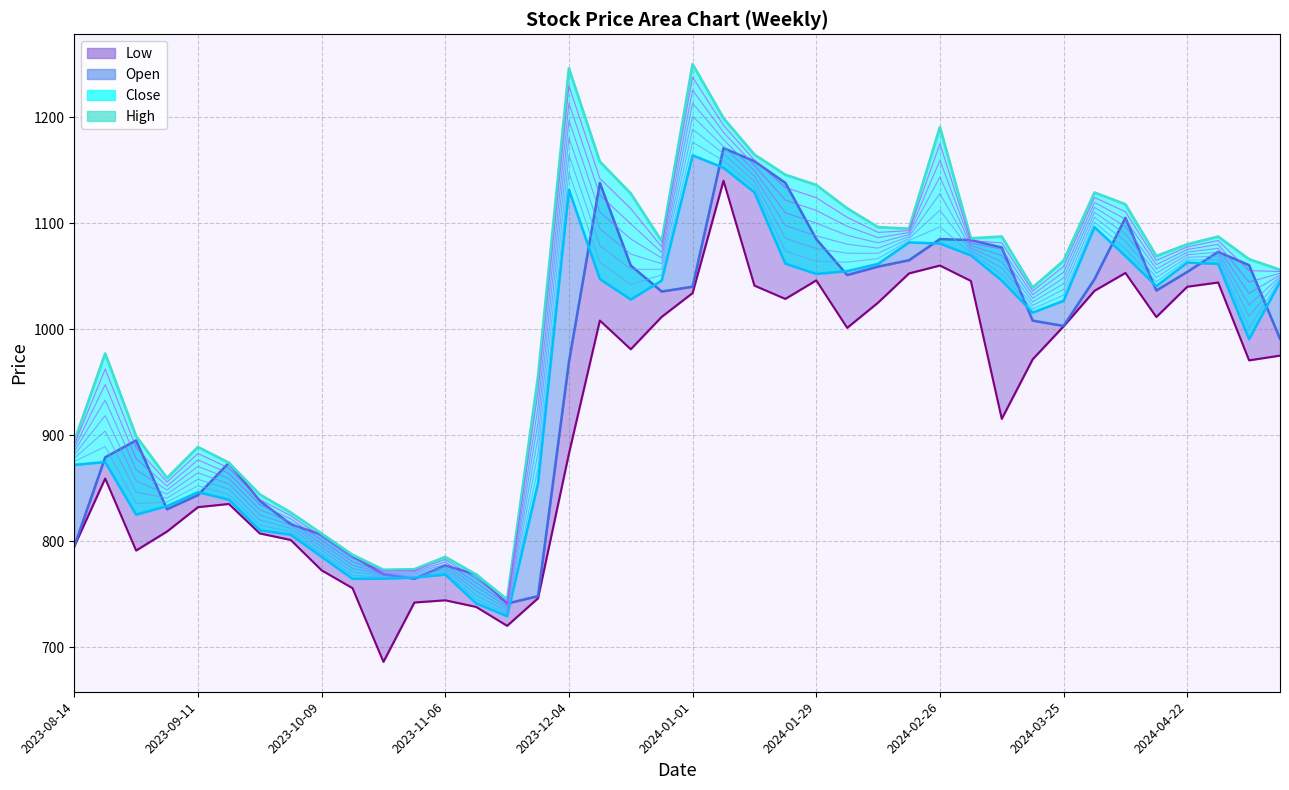

How many values in the Low series exceed 975?

19